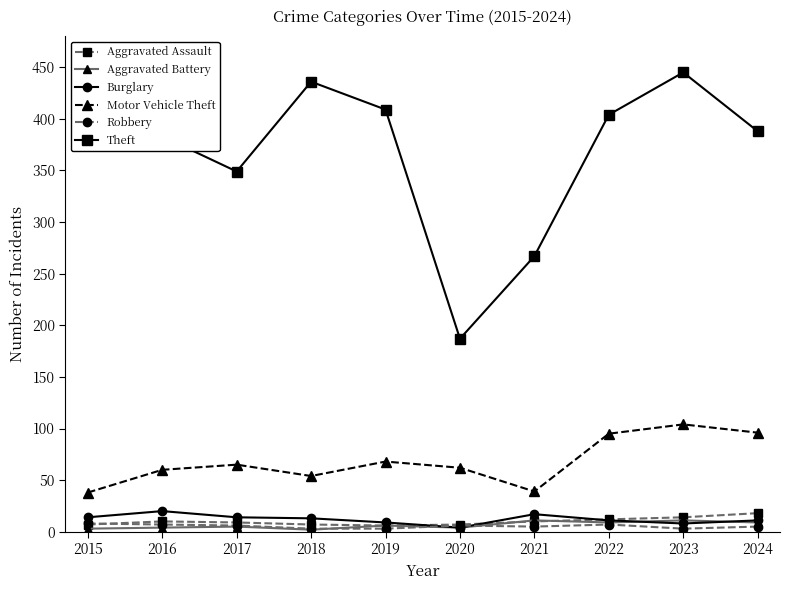

What is the sum of the Aggravated Assault values at 2017 and 2020?

16